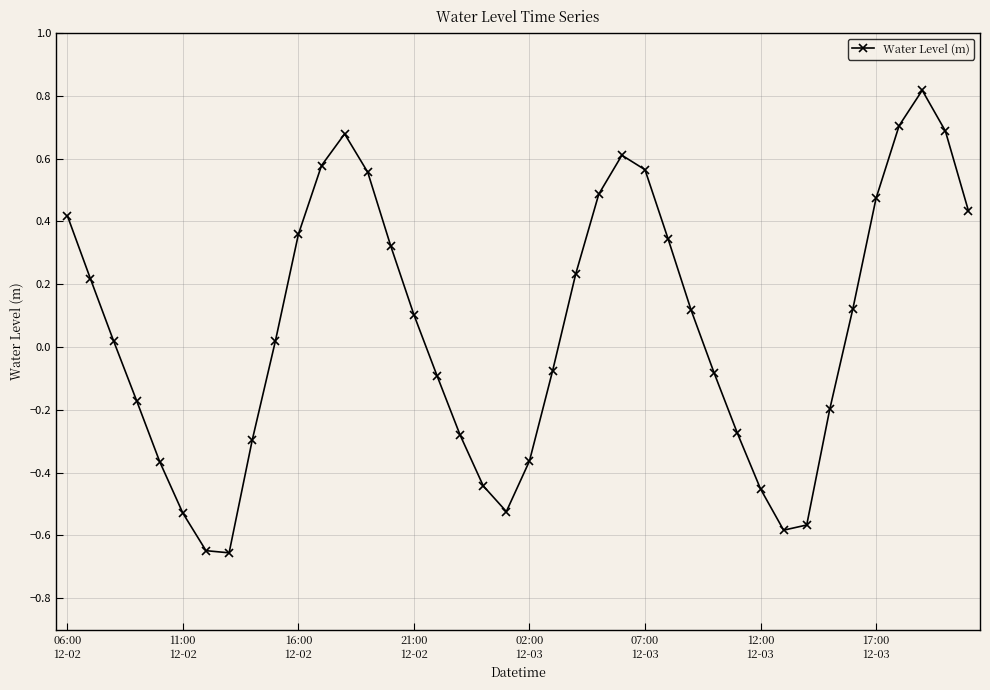

What is the greatest value displayed?

0.8